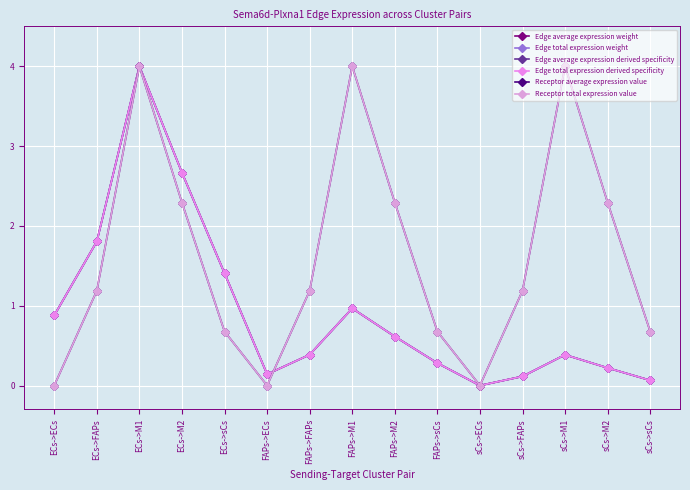

What is the label of the 11th point from the left?

sCs->ECs